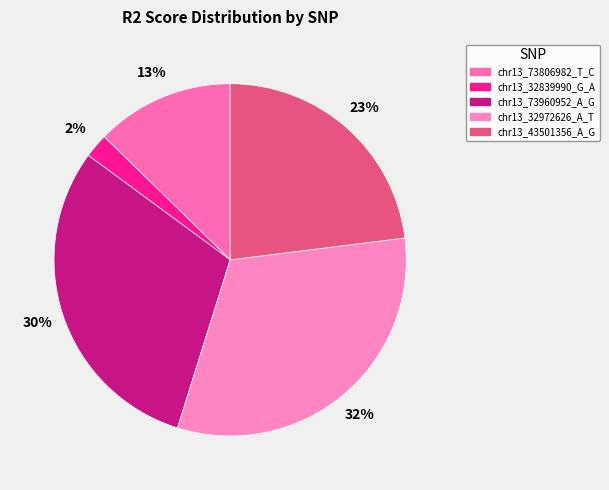

True or false: chr13_32972626_A_T accounts for 32% of the total.

True